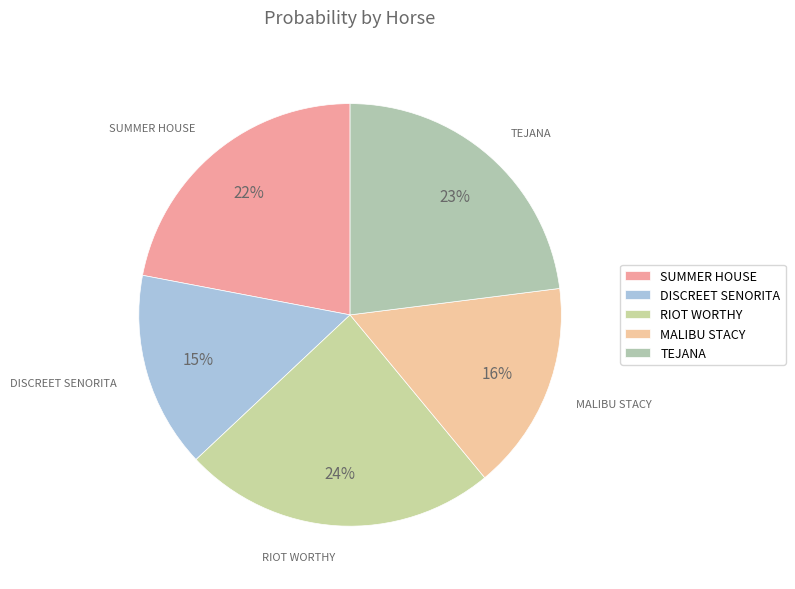

What is the total percentage of SUMMER HOUSE and RIOT WORTHY?

46.0%